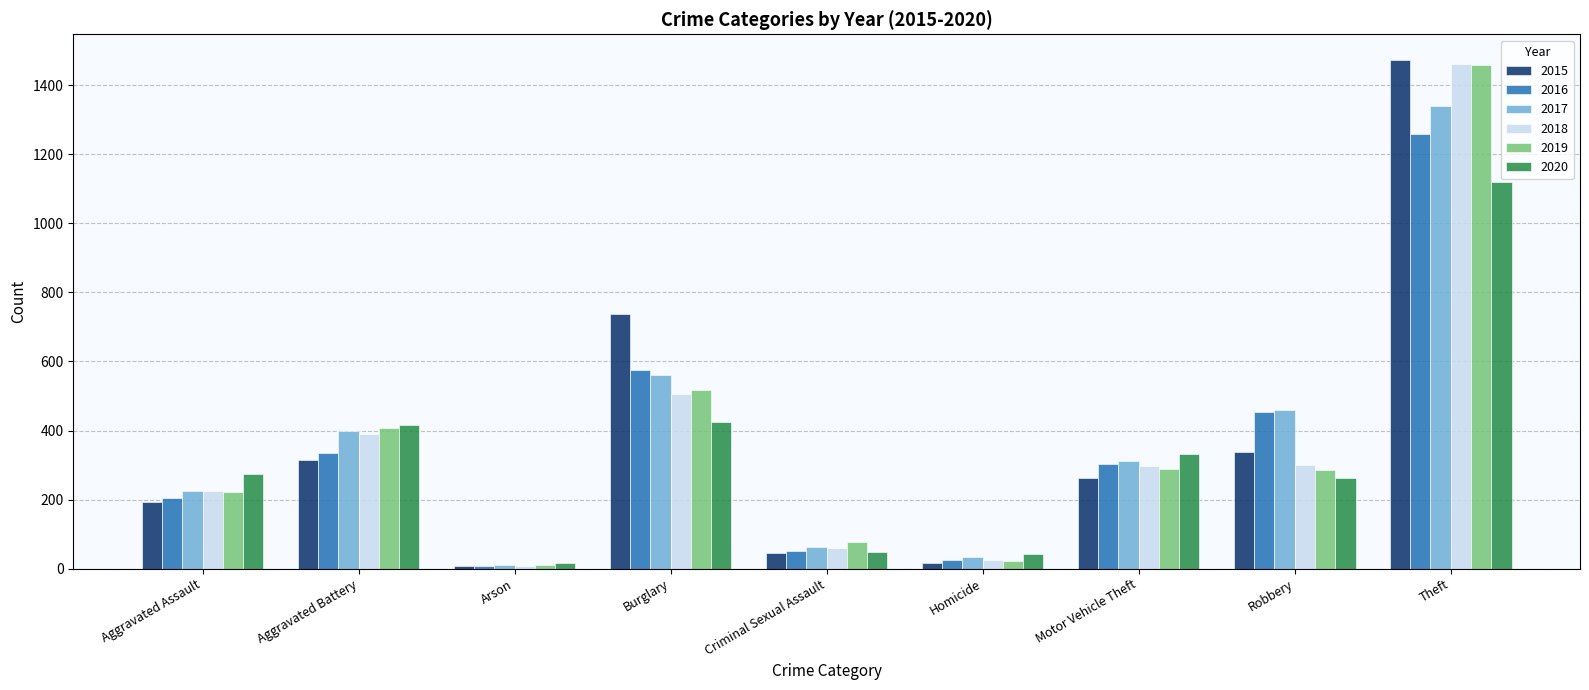

Which series has the largest range (max minus min)?

2015